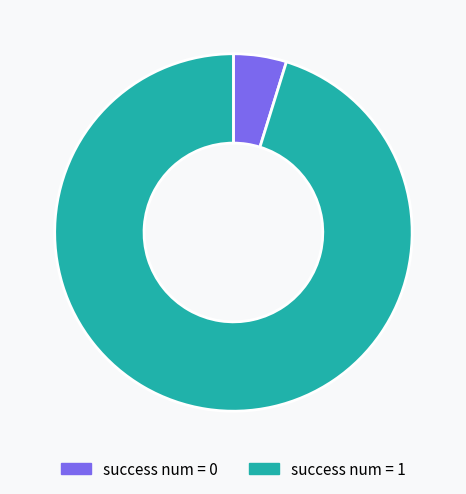

Combined, do success num = 0 and success num = 1 account for over 50%?

Yes